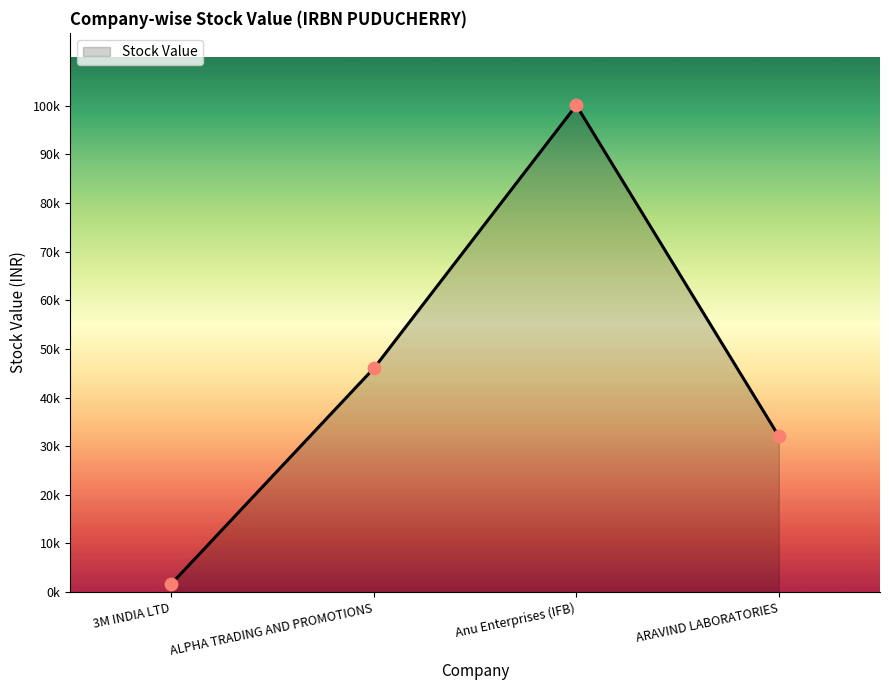

What is the change in value from ALPHA TRADING AND PROMOTIONS to Anu Enterprises (IFB)?

+54116.6